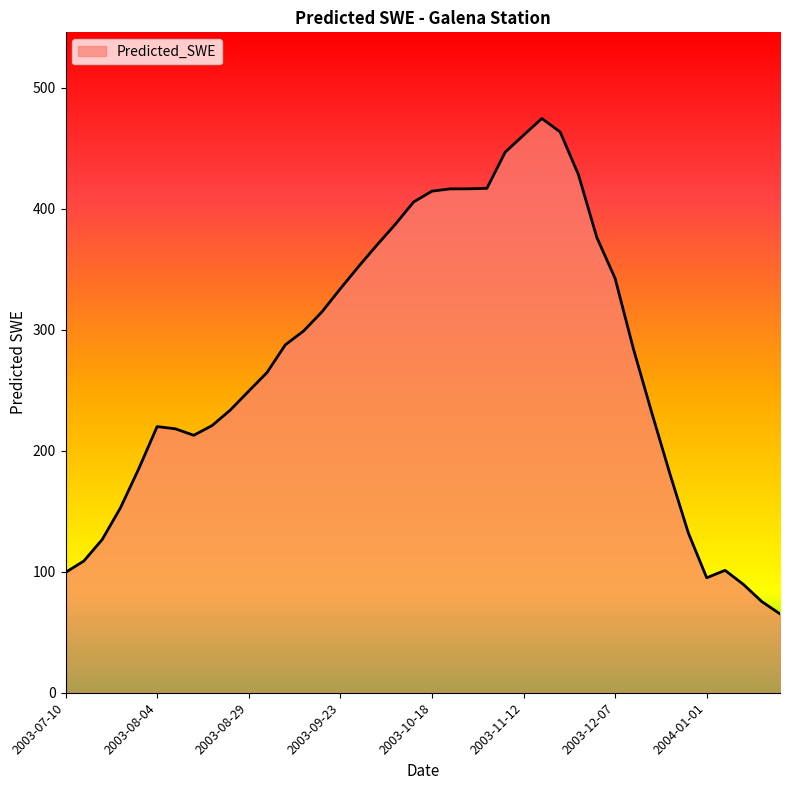

What is the difference between the maximum and minimum values?

409.6